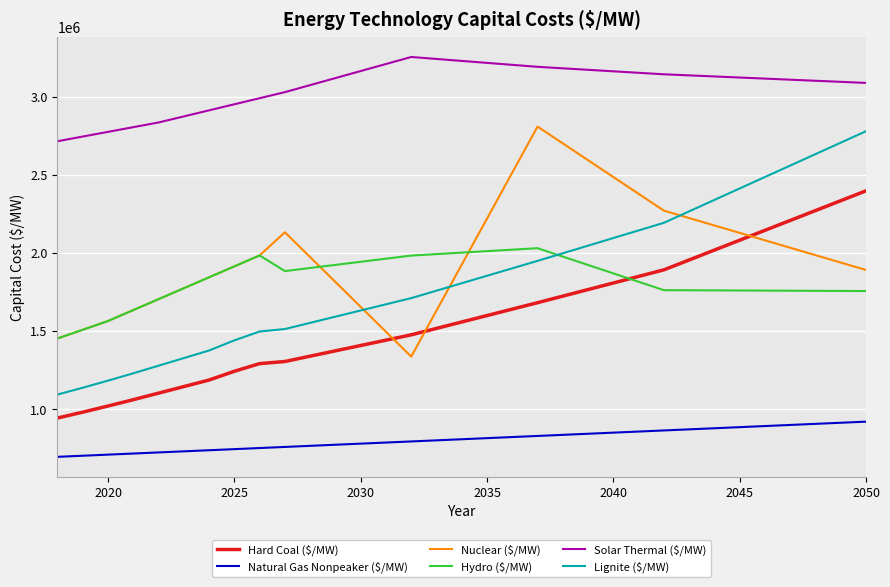

Which series has the largest total across all categories?

Solar Thermal ($/MW)